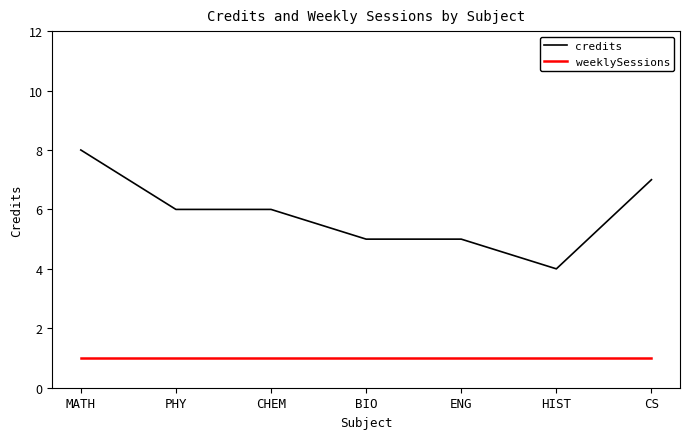

Read the credits value at CS.

7